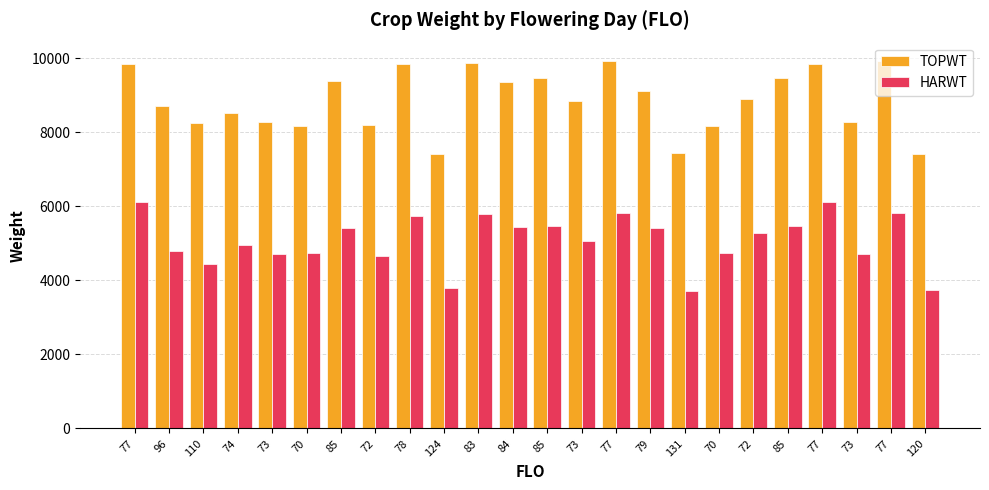

How many groups of bars are there?

24